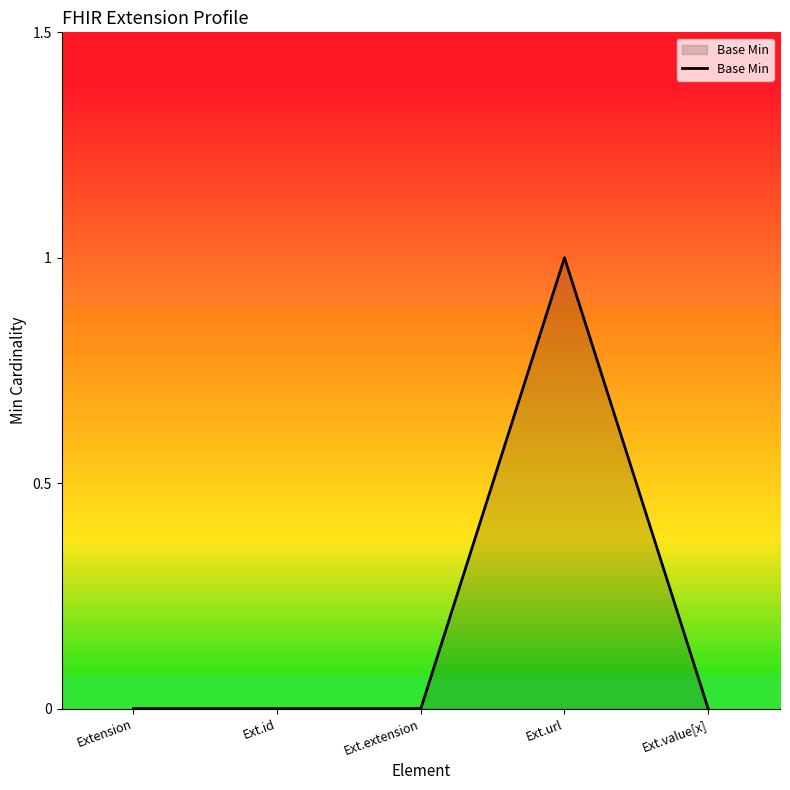

What is the change in value from Extension to Ext.url?

+1